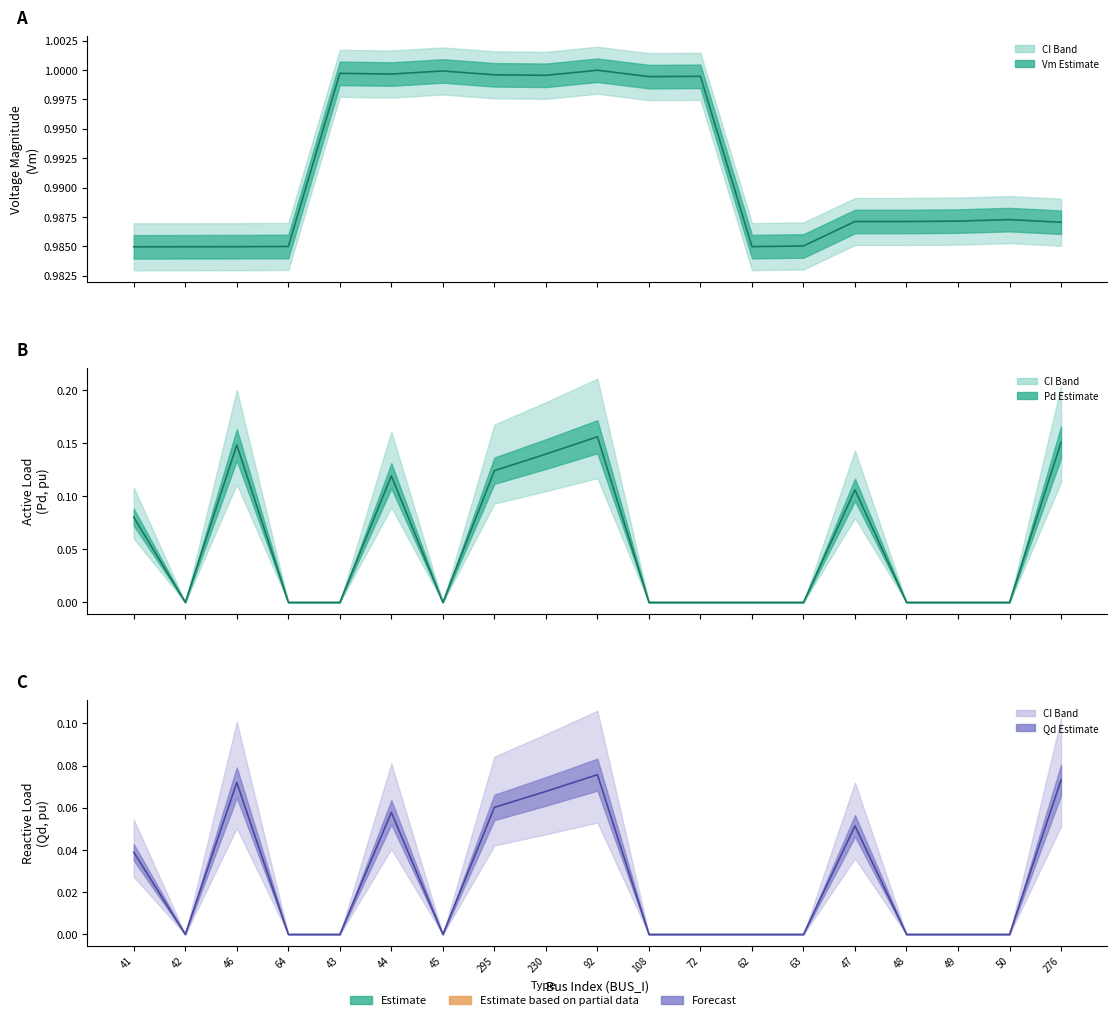

Rank the series at 41 from highest to lowest value.

Vm, Pd, Qd